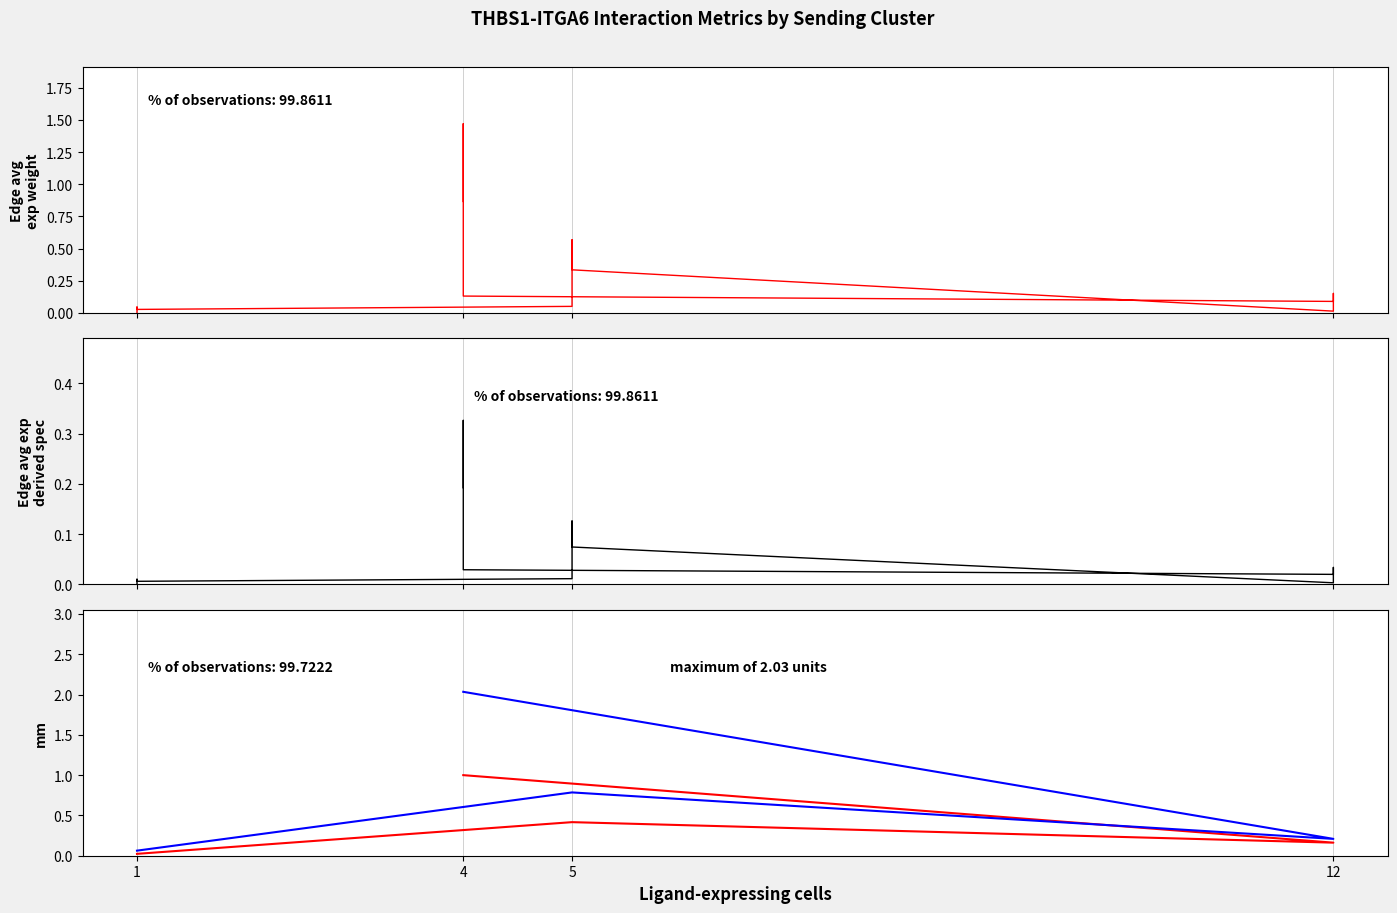

True or false: Ligand detection rate and Edge average expression weight intersect in this chart.

True